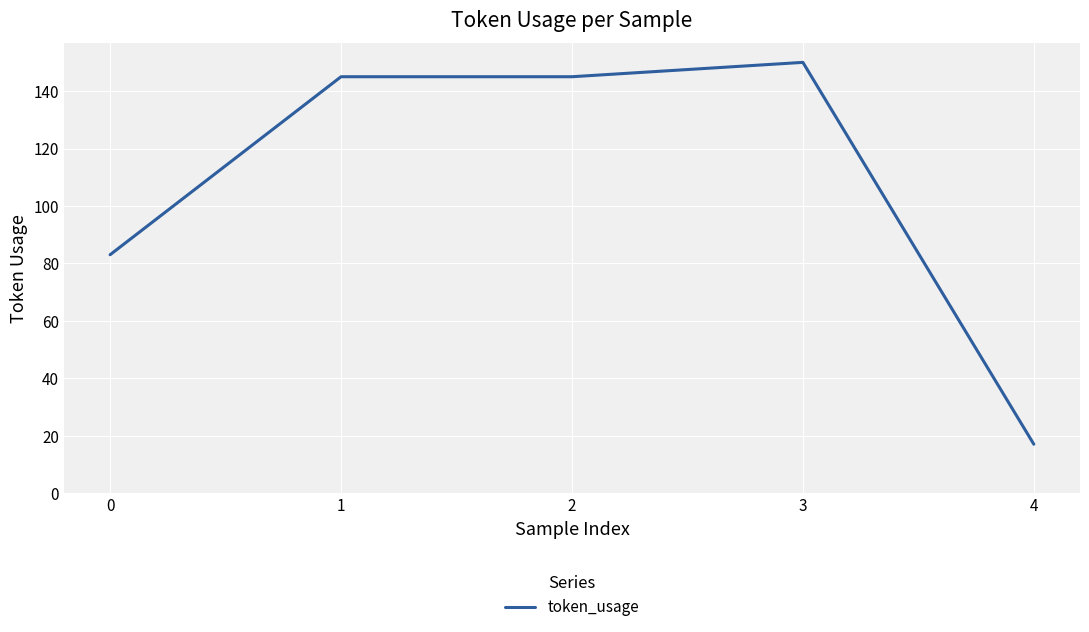

What is the approximate value at 2?

145